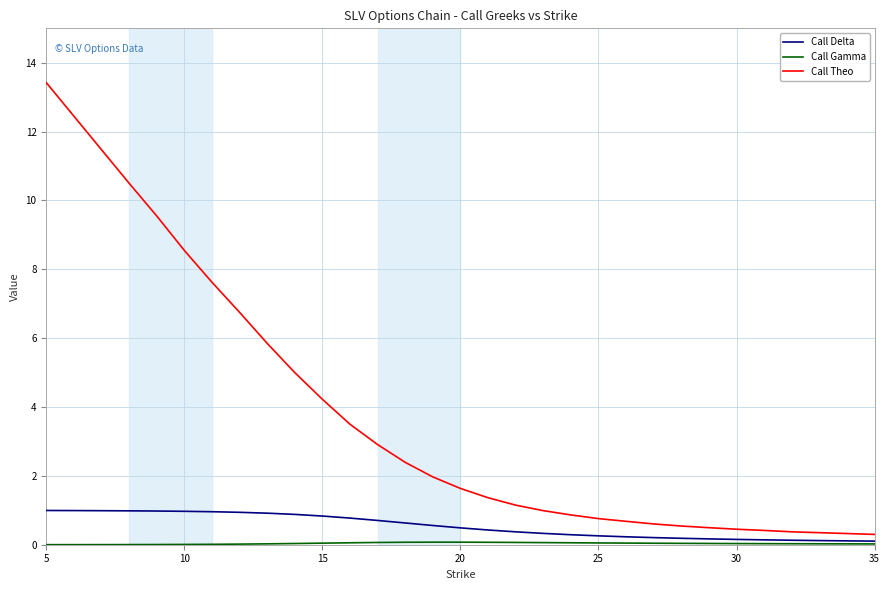

Is this an area chart (filled region under the line)?

No